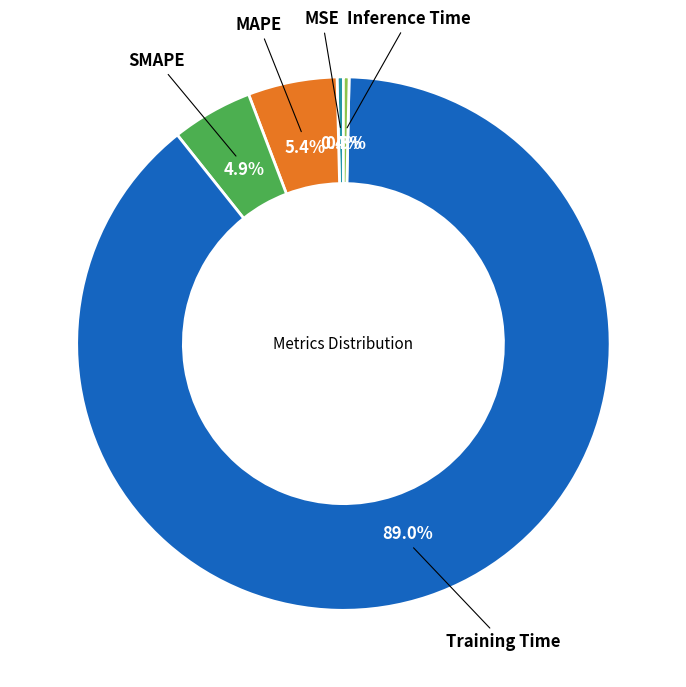

Is it true that MAPE is 5% of the pie?

True